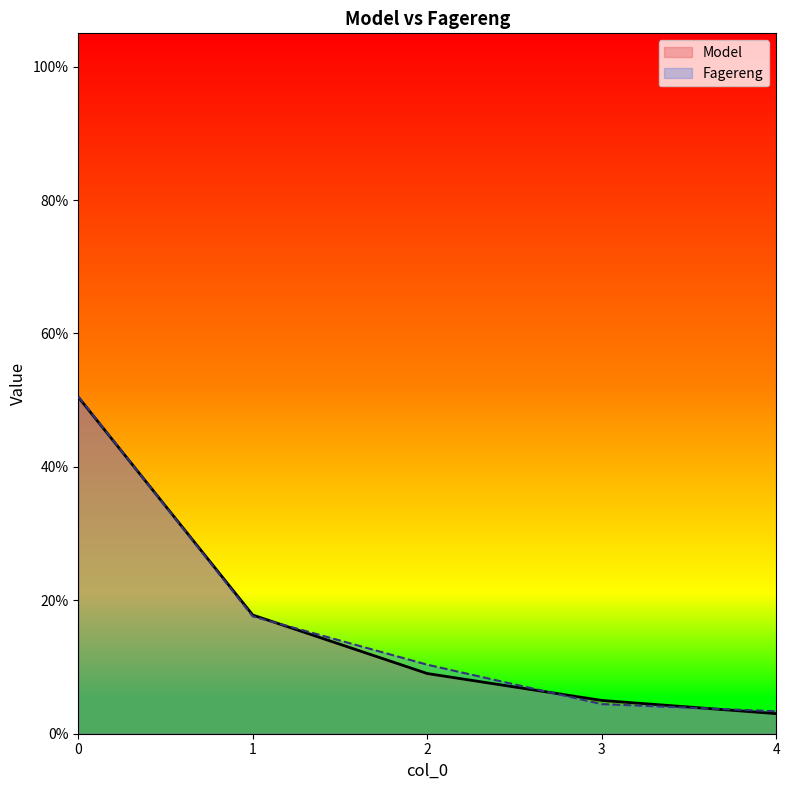

Which series ends up on top after the final intersection of Fagereng and Model?

Fagereng